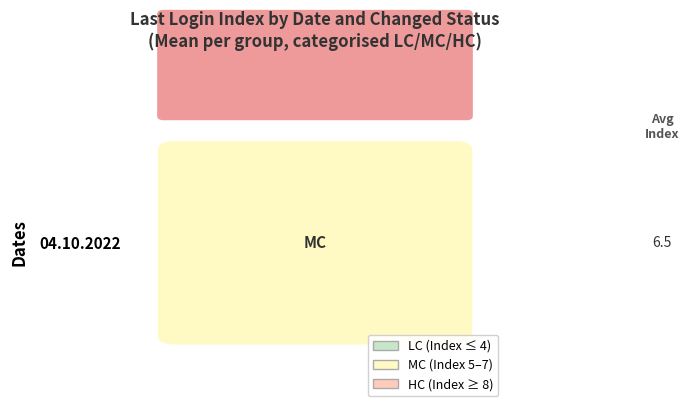

Which label corresponds to the largest value in the chart?

8